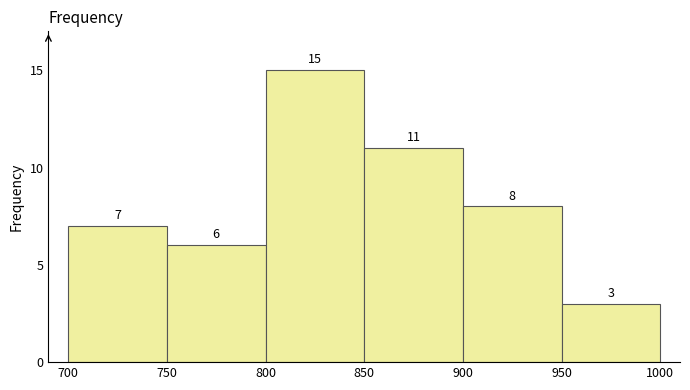

Reading left to right, list every bar in this chart as the range it spans on the x-axis followed by its height.

700 to 750: 7
750 to 800: 6
800 to 850: 15
850 to 900: 11
900 to 950: 8
950 to 1000: 3